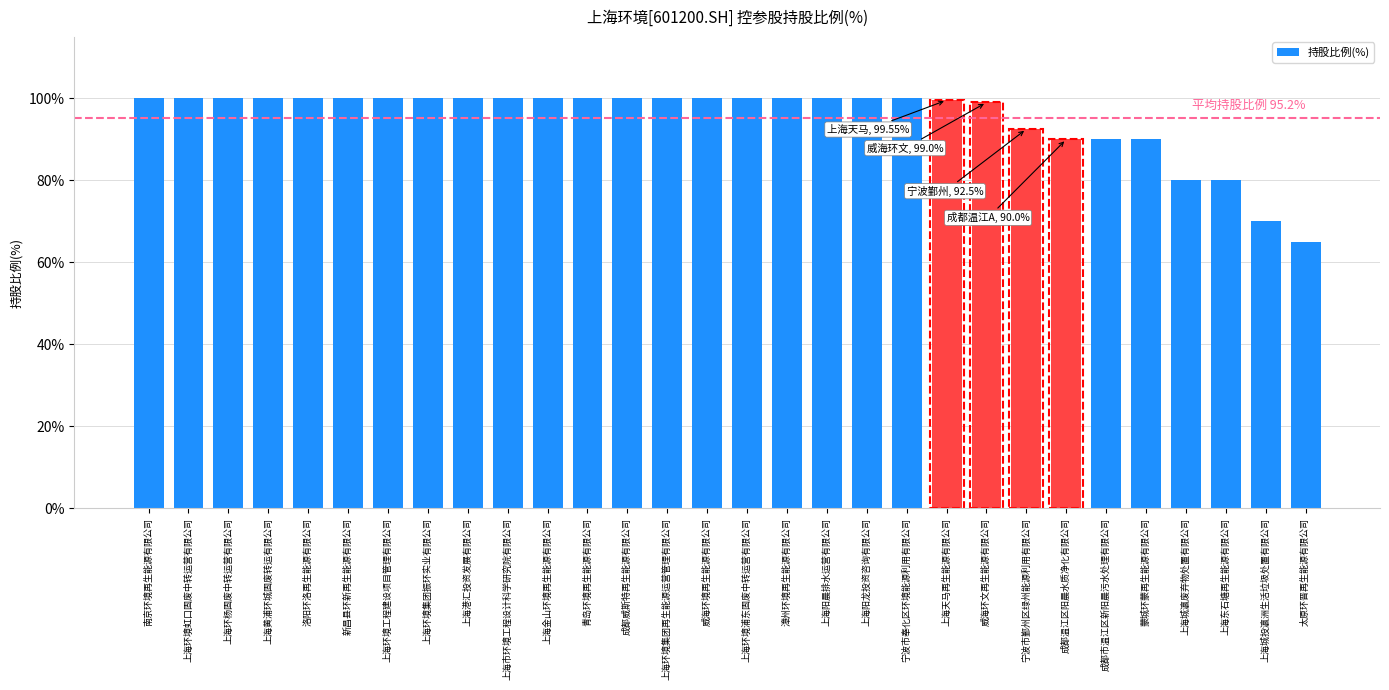

How many data points does each series have?

30